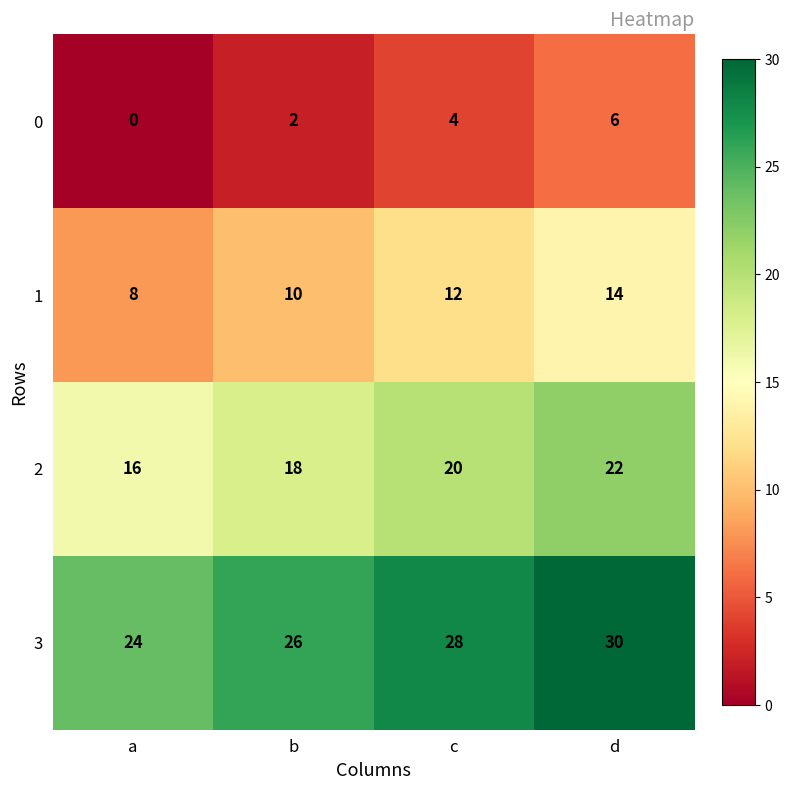

At how many categories does at least one series exceed 4?

4